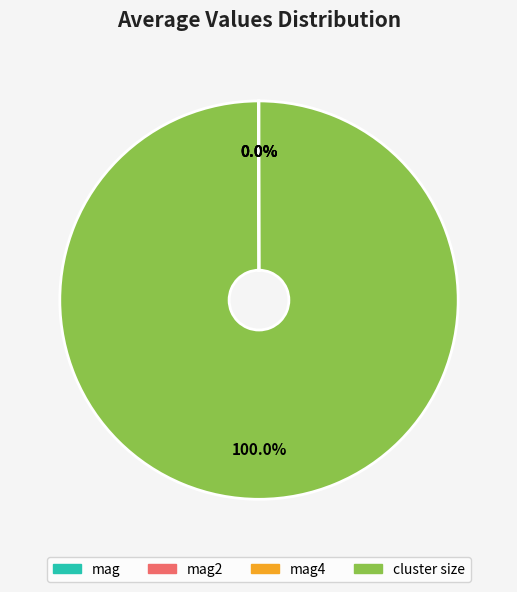

Is there any slice that represents more than half of the pie?

Yes